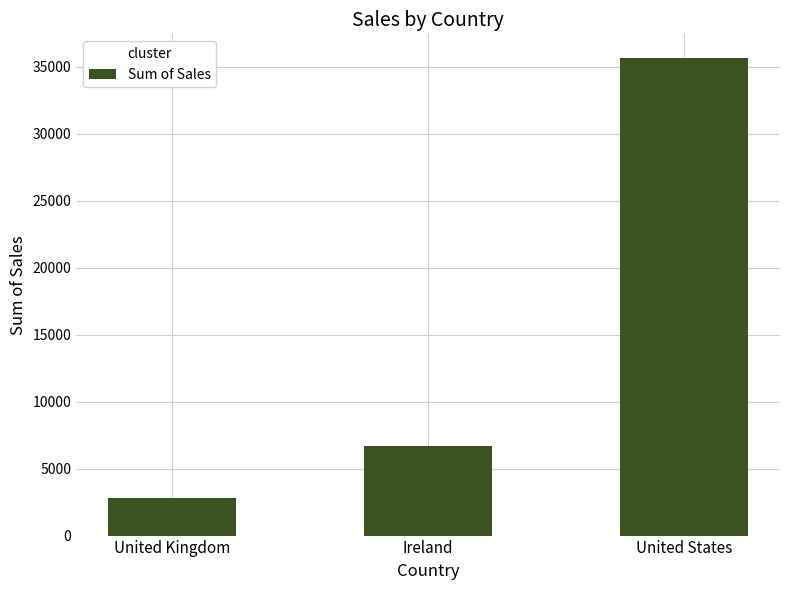

How many data points are less than 6696?

1